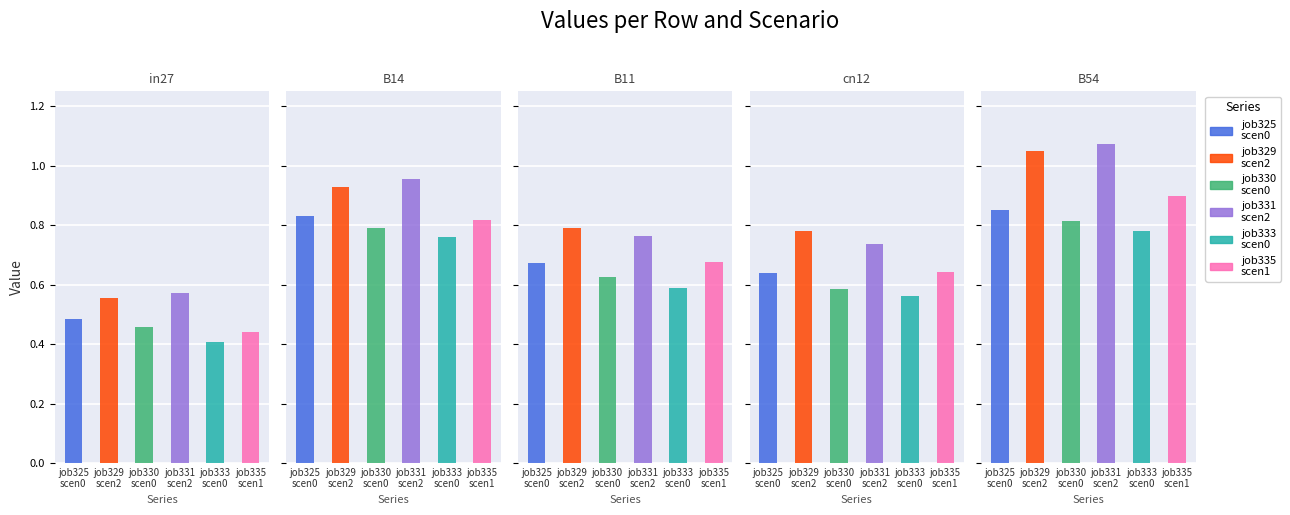

Is it true that job333_scenario0_631 equals 0.8 at B14?

True